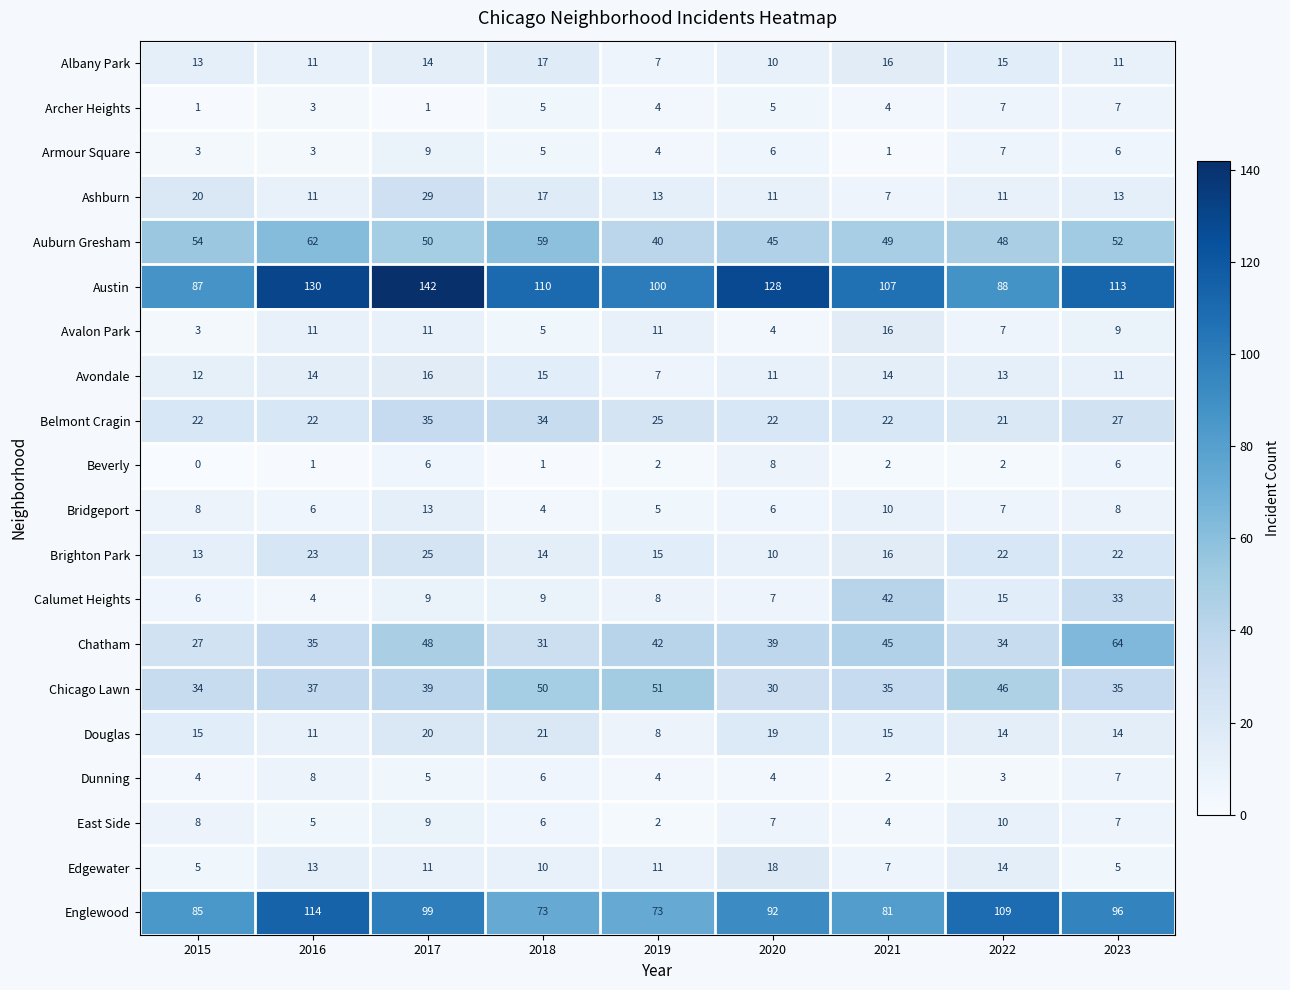

Between 2020 and 2021, which series saw the biggest shift?

Calumet Heights